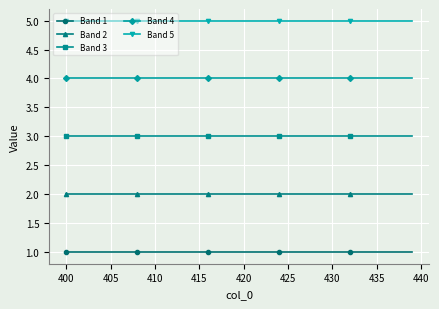

True or false: Band 2 and Band 4 intersect in this chart.

False